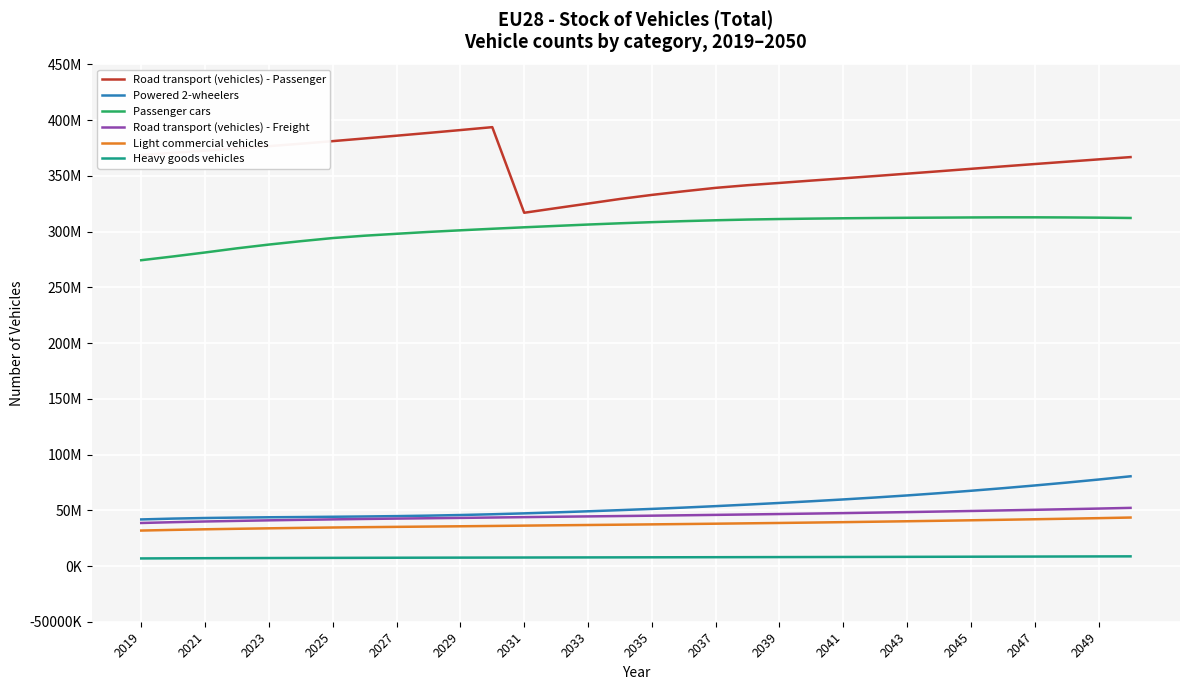

Does the chart have visible grid lines?

Yes